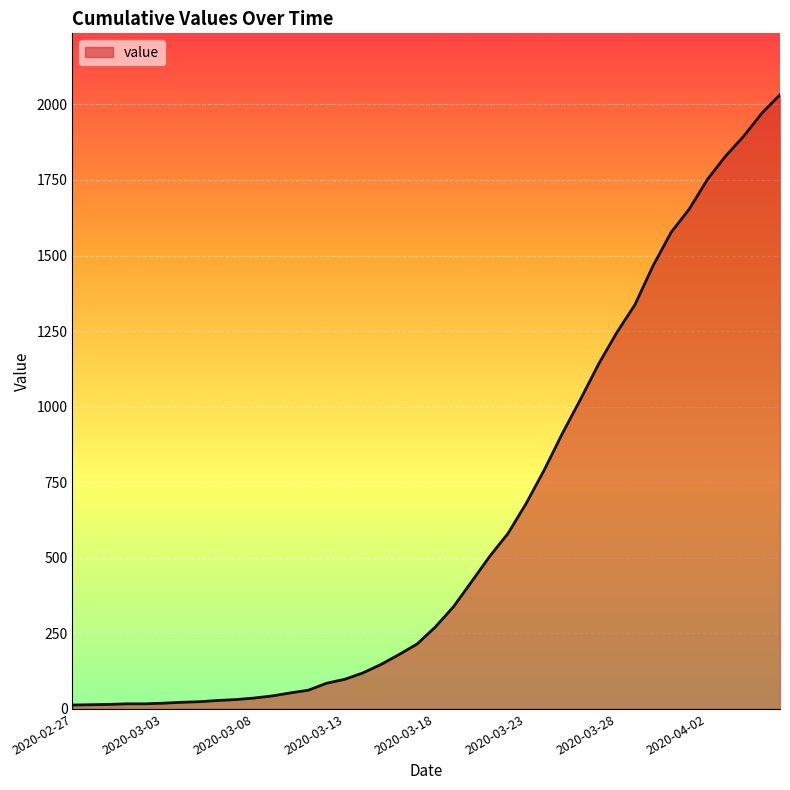

What is the minimum value shown in the chart?

13